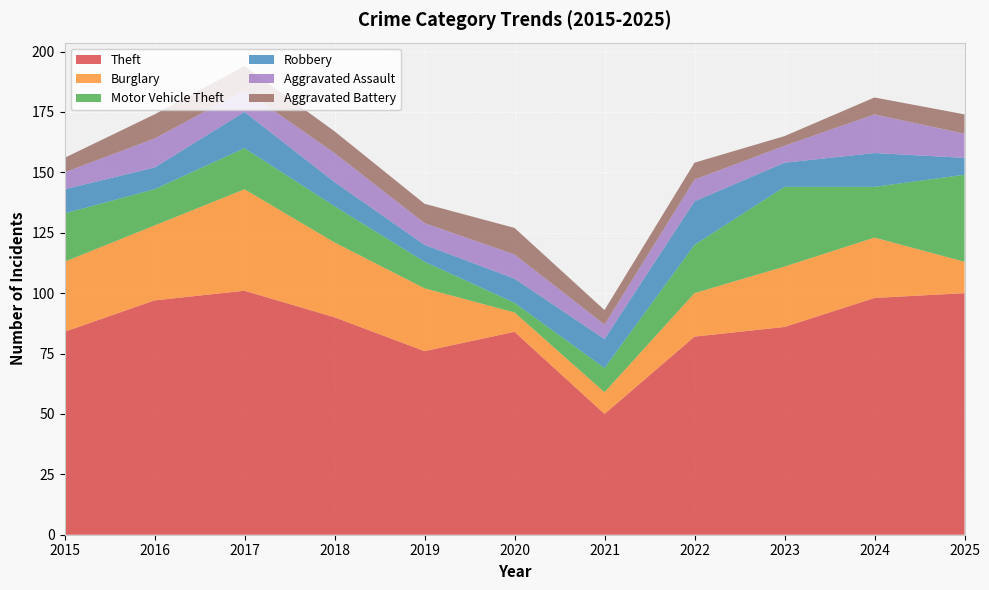

Reading right to left, what are all the values shown in this chart?

Theft: 2025=100	2024=98	2023=86	2022=82	2021=50	2020=84	2019=76	2018=90	2017=101	2016=97	2015=84
Burglary: 2025=13	2024=25	2023=25	2022=18	2021=9	2020=8	2019=26	2018=31	2017=42	2016=31	2015=29
Motor Vehicle Theft: 2025=36	2024=21	2023=33	2022=20	2021=10	2020=4	2019=11	2018=15	2017=17	2016=15	2015=20
Robbery: 2025=7	2024=14	2023=10	2022=18	2021=12	2020=10	2019=7	2018=10	2017=15	2016=9	2015=10
Aggravated Assault: 2025=10	2024=16	2023=7	2022=9	2021=6	2020=10	2019=9	2018=12	2017=9	2016=12	2015=7
Aggravated Battery: 2025=8	2024=7	2023=4	2022=7	2021=6	2020=11	2019=8	2018=9	2017=10	2016=10	2015=6